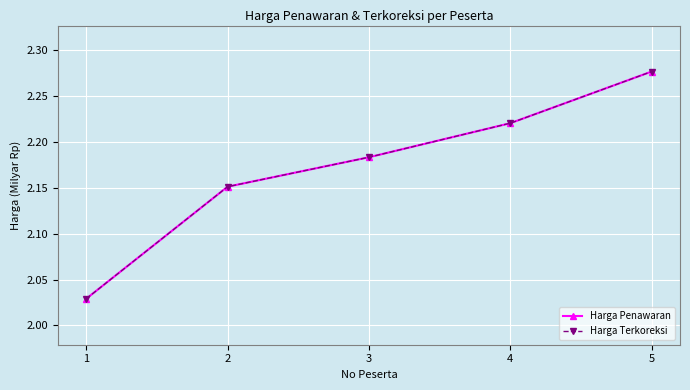

Does the chart have visible grid lines?

Yes